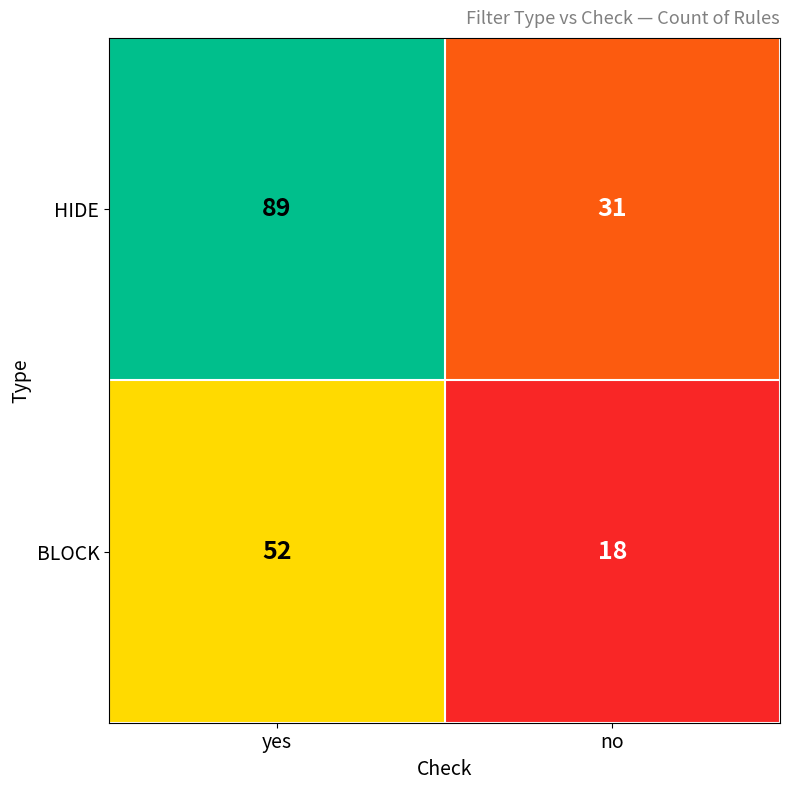

List the series in order of their peak value, lowest first.

BLOCK, HIDE